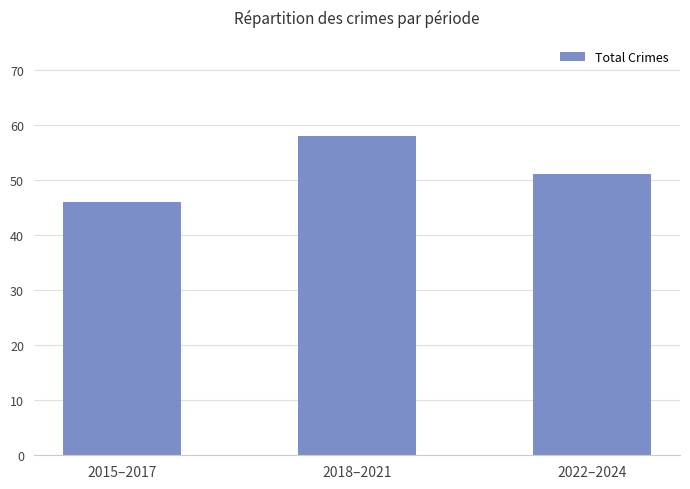

The chart shows a value of 58 at 2018–2021. True or false?

True